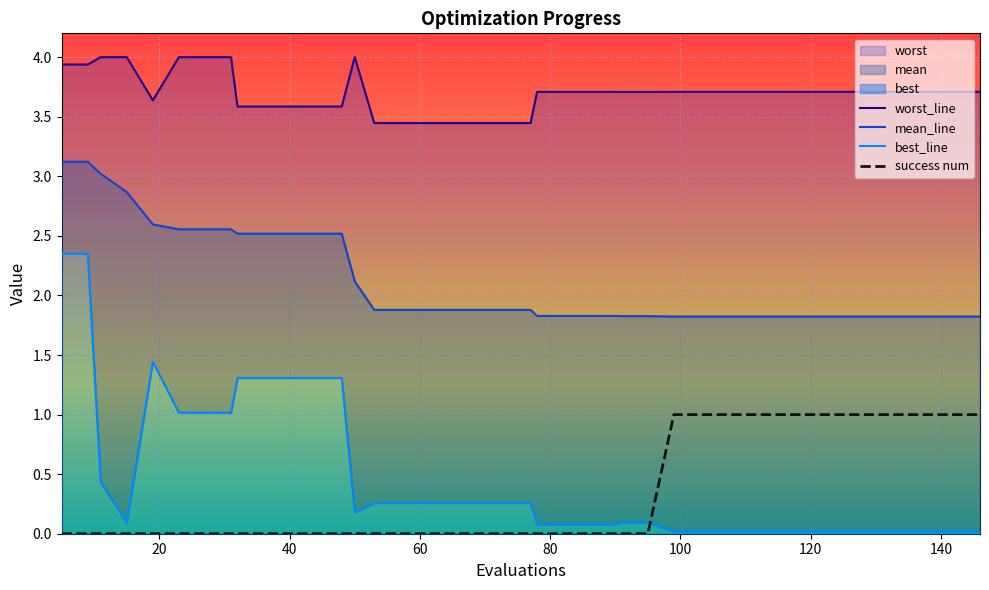

What is the difference between the mean values at 44 and 111?

0.7